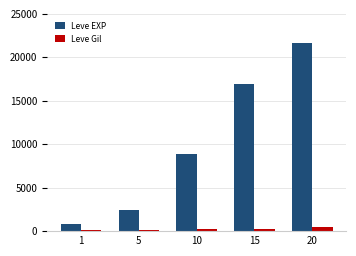

What is the total value across all series at 20?

22085